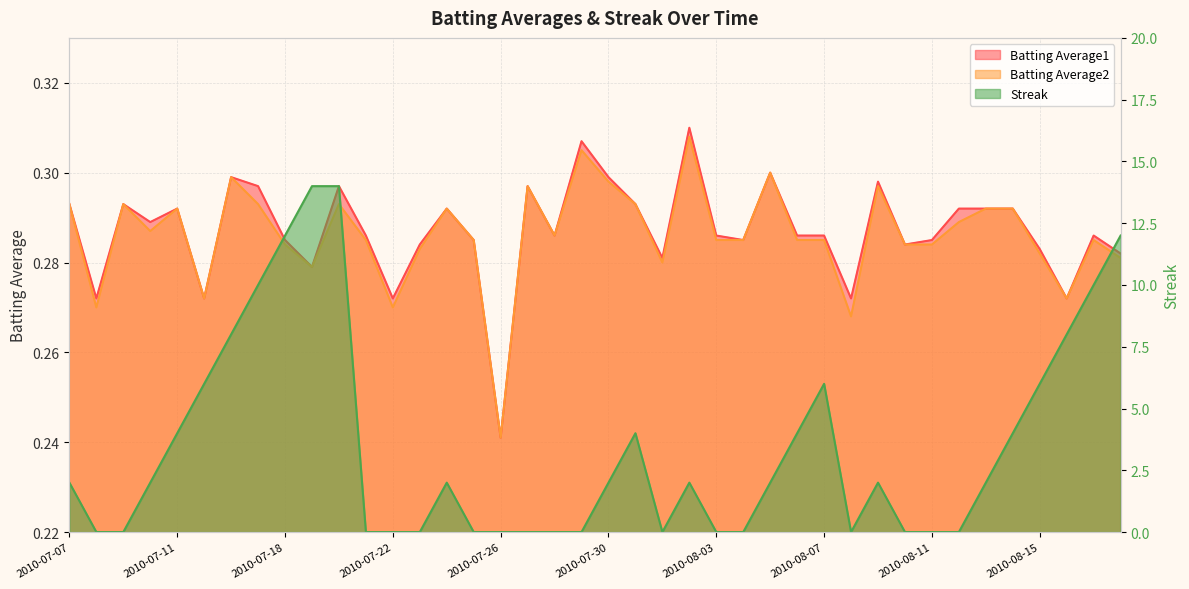

True or false: Batting Average2 and Batting Average1 intersect in this chart.

False